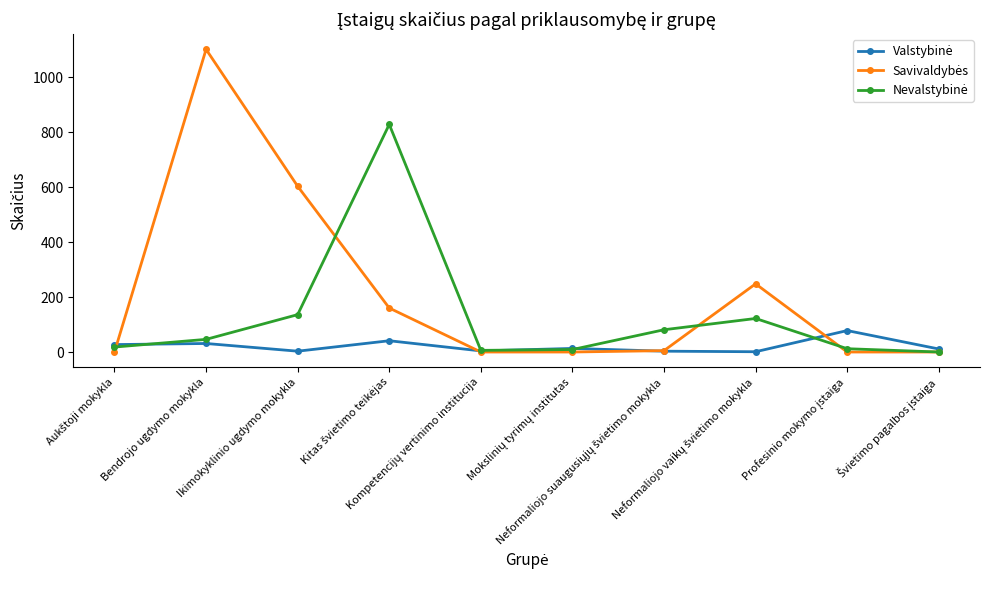

What is the greatest value displayed?

1101